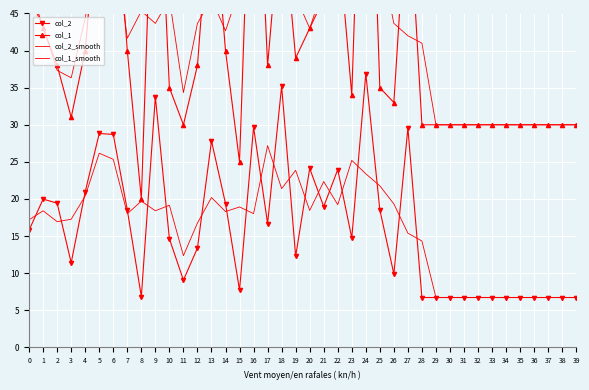

What is the value of the col_2 point at the 20th from the left?

12.3